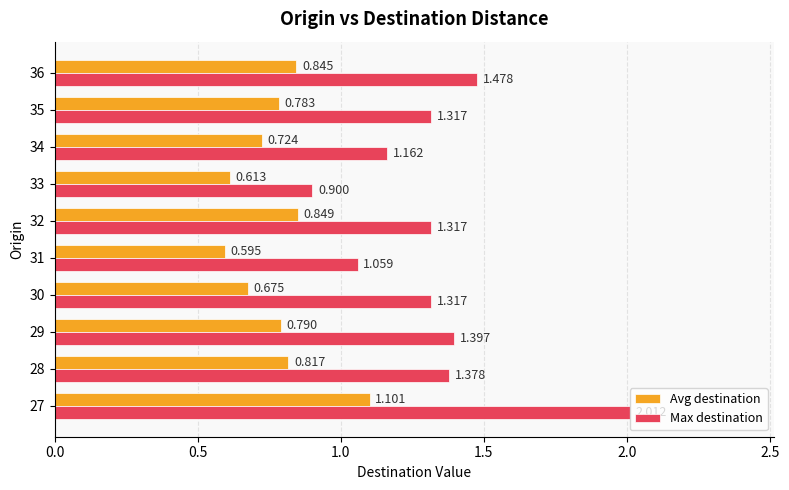

Between 27 and 30, which series saw the biggest shift?

Max destination